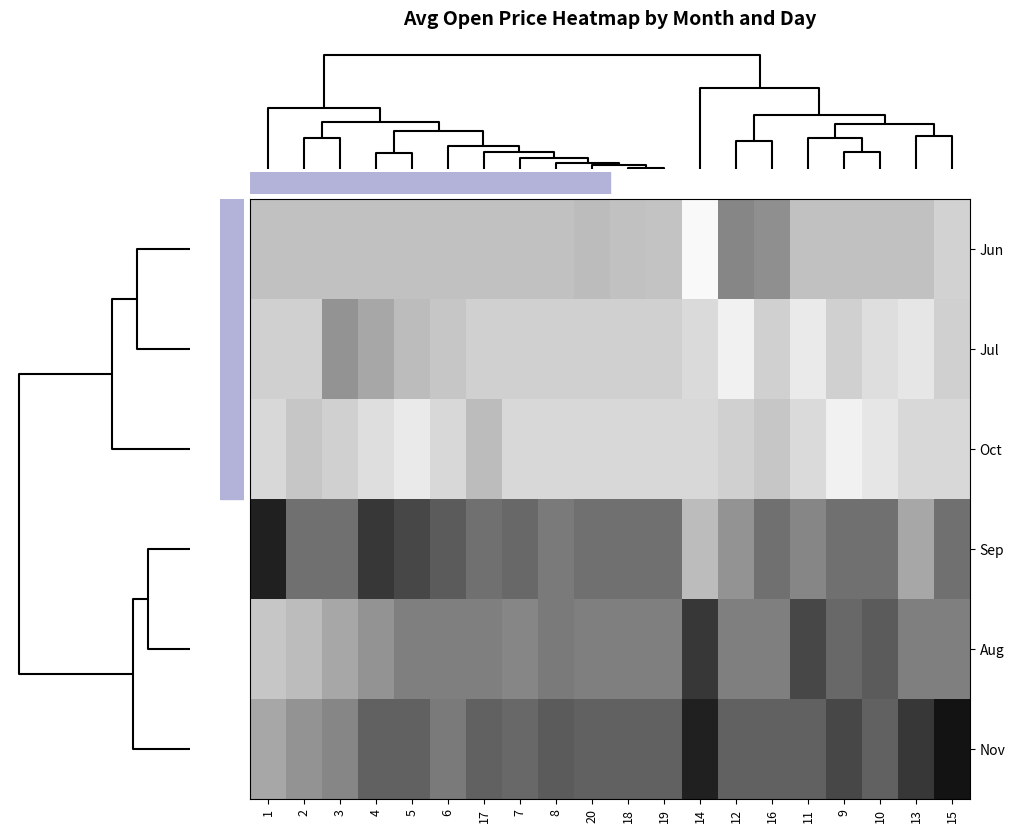

Reading right to left, transcribe all the data shown in this chart.

Jun: 15=622.4	13=619.0	10=619.1	9=619.1	11=619.1	16=611.5	12=610.0	14=633.0	19=619.5	18=619.1	20=618.0	8=619.1	7=619.1	17=619.1	6=619.1	5=619.1	4=619.1	3=619.1	2=619.1	1=619.1
Jul: 15=622.1	13=627.0	10=625.0	9=622.1	11=628.0	16=622.1	12=630.0	14=624.0	19=622.1	18=622.1	20=622.1	8=622.1	7=622.0	17=622.1	6=620.0	5=618.0	4=615.0	3=612.0	2=622.1	1=622.1
Oct: 15=623.6	13=623.6	10=627.0	9=630.0	11=624.0	16=620.0	12=622.0	14=623.6	19=623.6	18=623.6	20=623.6	8=623.6	7=623.6	17=618.0	6=623.6	5=628.0	4=625.0	3=622.0	2=620.0	1=623.6
Sep: 15=606.4	13=615.0	10=606.4	9=606.4	11=610.0	16=606.4	12=612.0	14=618.0	19=606.4	18=606.4	20=606.4	8=608.0	7=605.0	17=606.4	6=603.0	5=600.0	4=598.0	3=606.4	2=606.4	1=595.0
Aug: 15=608.9	13=608.9	10=603.0	9=605.0	11=600.0	16=608.9	12=608.9	14=598.0	19=608.9	18=608.9	20=608.9	8=608.0	7=610.0	17=608.9	6=608.9	5=608.9	4=612.0	3=615.0	2=618.0	1=620.0
Nov: 15=593.0	13=598.0	10=603.9	9=600.0	11=603.9	16=603.9	12=603.9	14=595.0	19=603.9	18=603.9	20=603.9	8=603.0	7=605.0	17=603.9	6=608.0	5=603.9	4=603.9	3=610.0	2=612.0	1=615.0